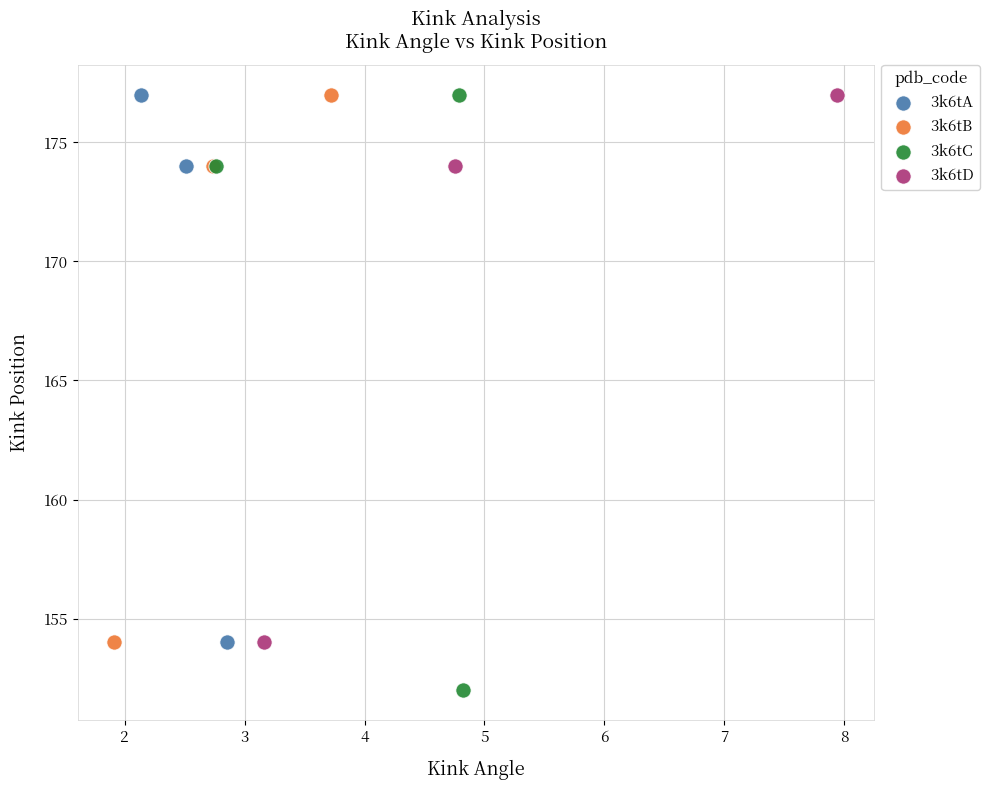

Which series reaches the minimum Y coordinate?

3k6tC